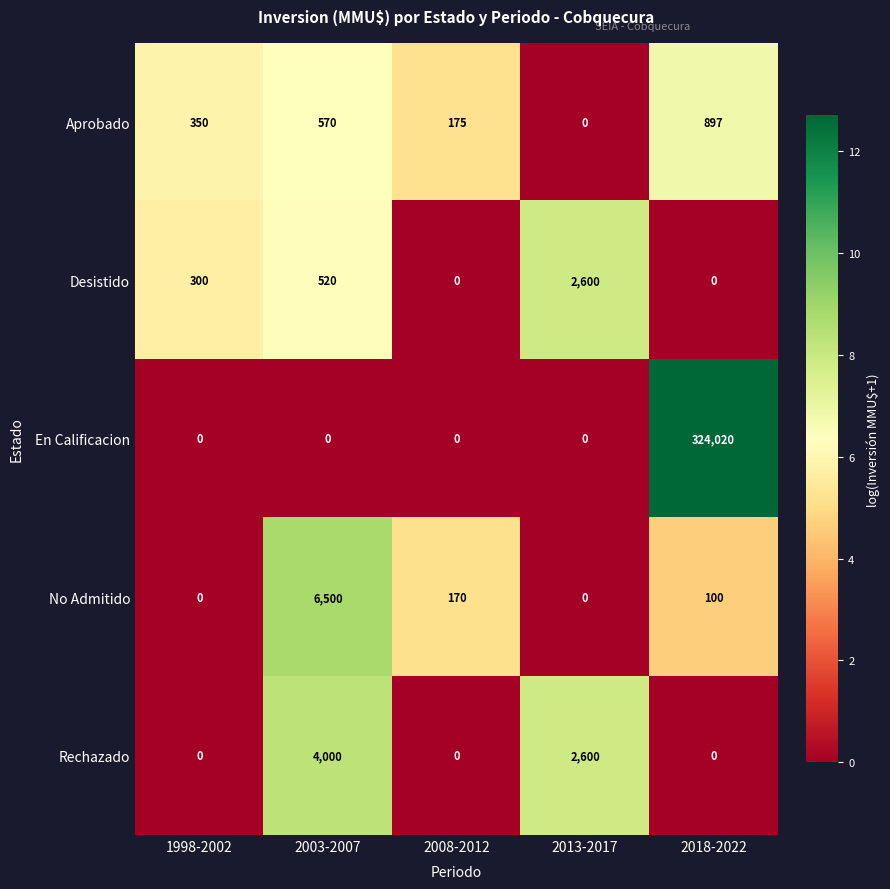

What is the sum of the Desistido values at 2013-2017 and 1998-2002?

2900